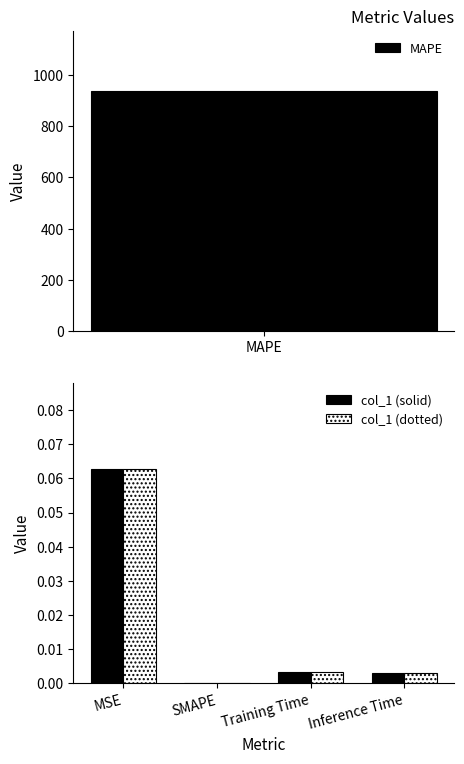

Is the value of col_1 (solid) at SMAPE greater than the value of col_1 (dotted) at MSE?

No